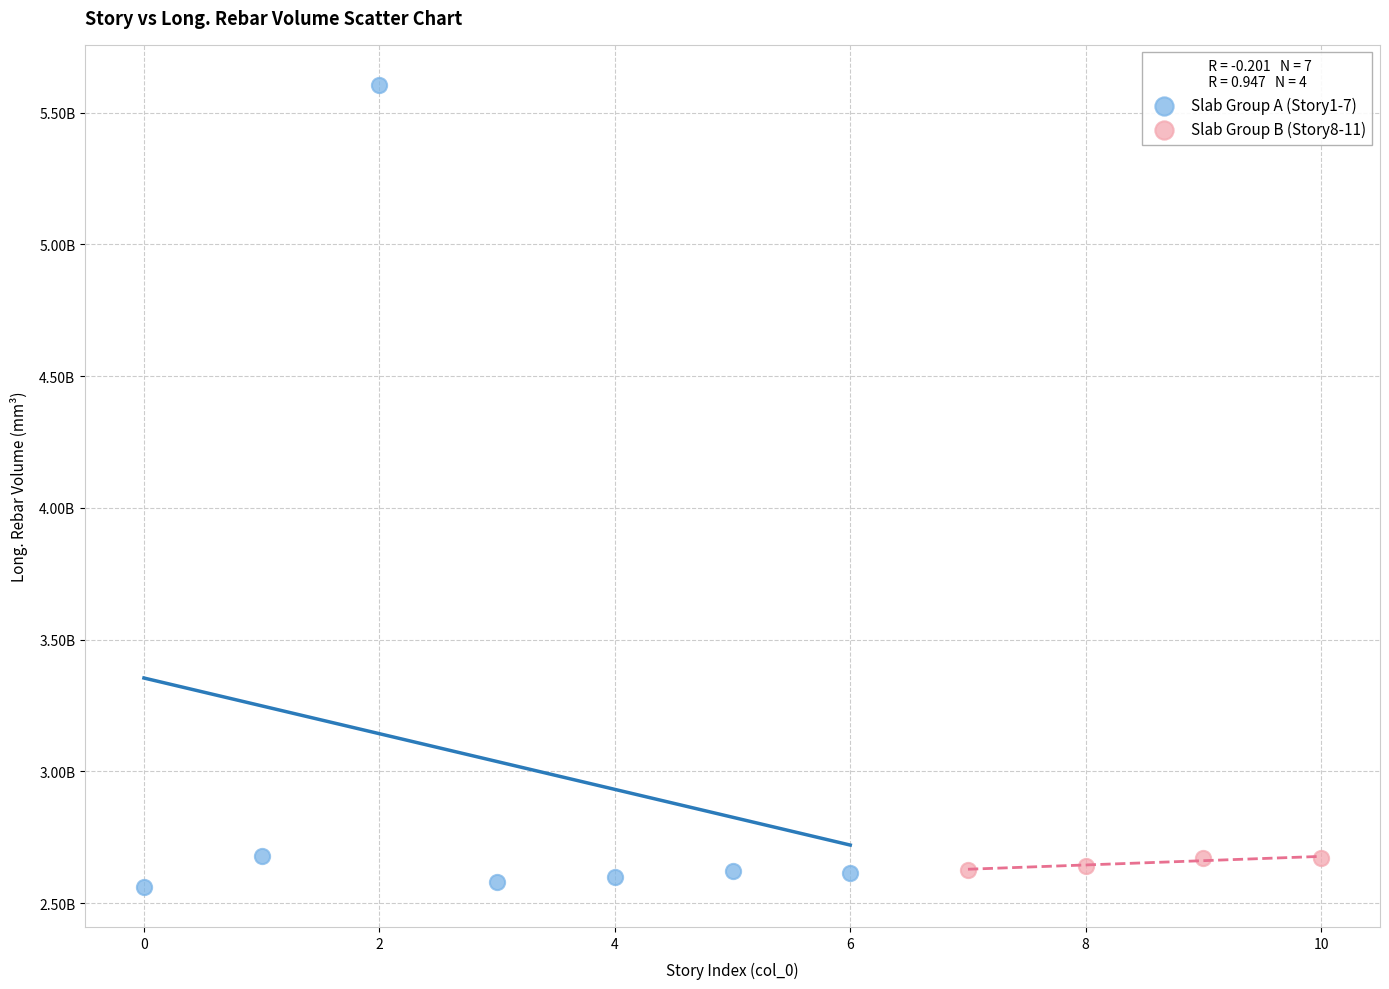

Which series reaches the minimum Y coordinate?

Slab Group A (Story1-7)